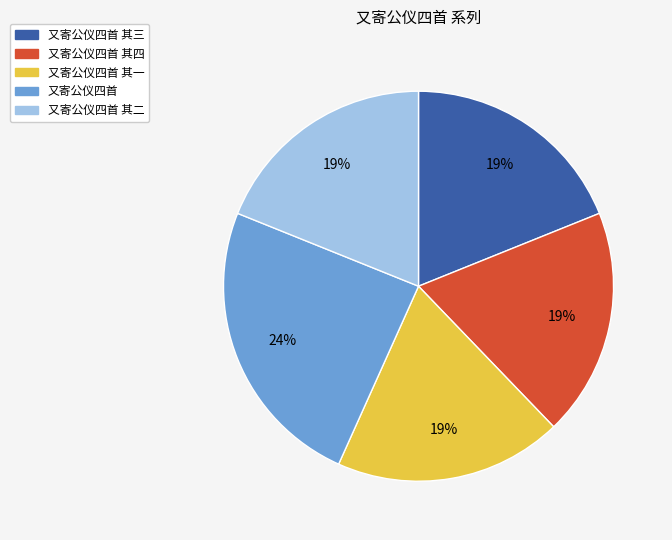

Do 又寄公仪四首 其四 and 又寄公仪四首 其三 together represent more than half of the pie?

No